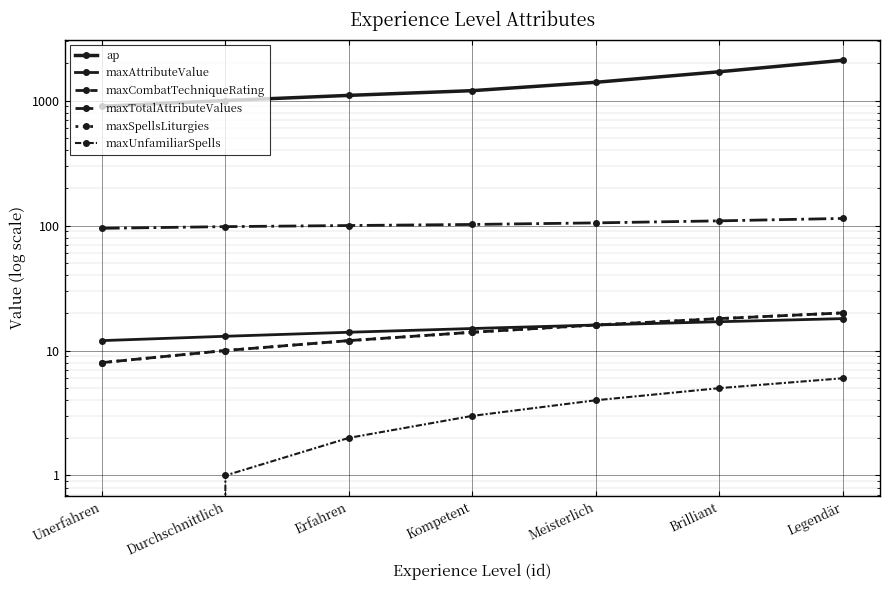

How many values in the maxTotalAttributeValues series are below 102?

3